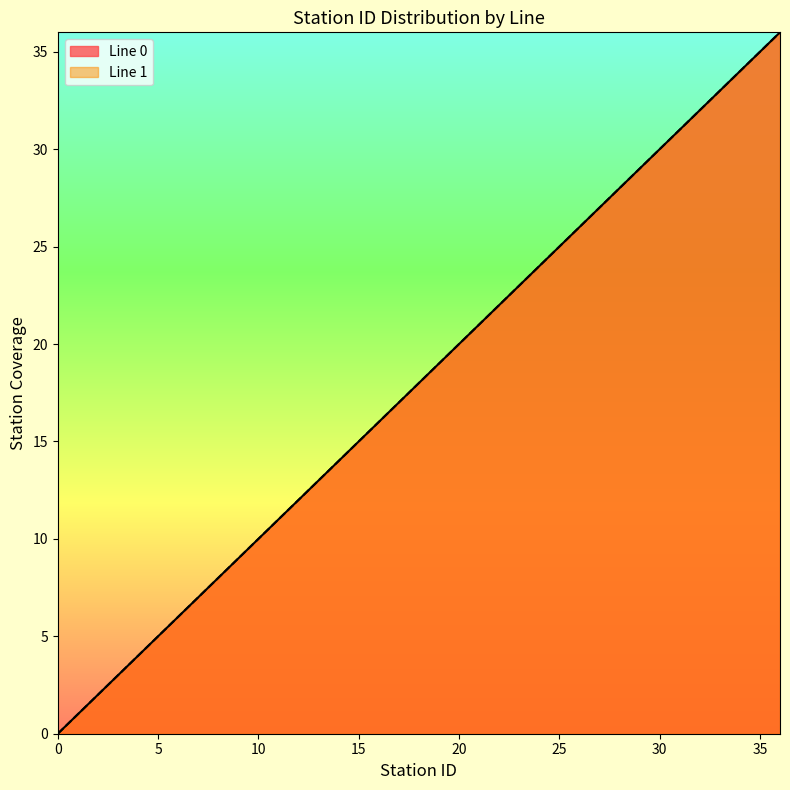

What is the approximate value of Line 1 at 35, to the nearest 5?

35